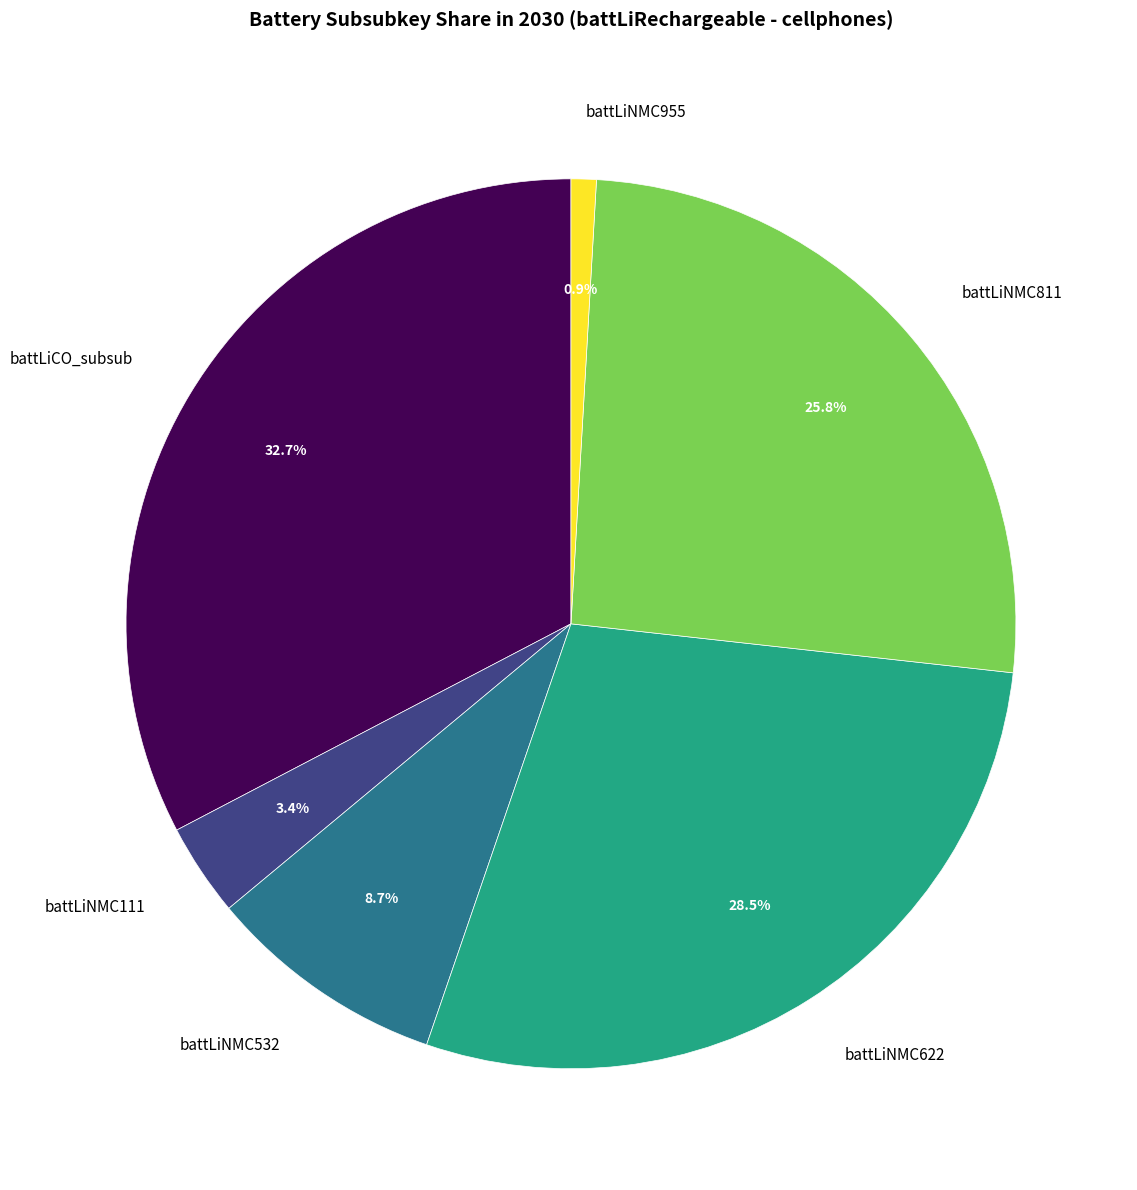

What percentage do battLiNMC811 and battLiNMC111 together represent?

29.2%